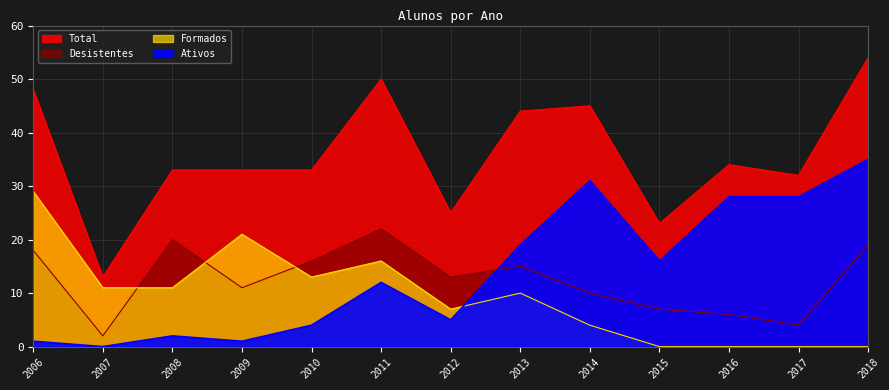

At which category does the chart reach its minimum across all series?

2007